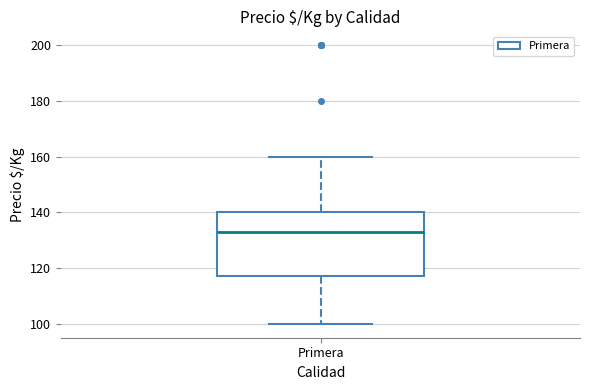

Transcribe this box plot: give where the median line is, the range the box spans, and where the two whiskers end, as read against the y-axis. The values are not printed on the chart, so give them approximately, as read against the axis.

median 134, box 118 to 140, whiskers 100 to 160